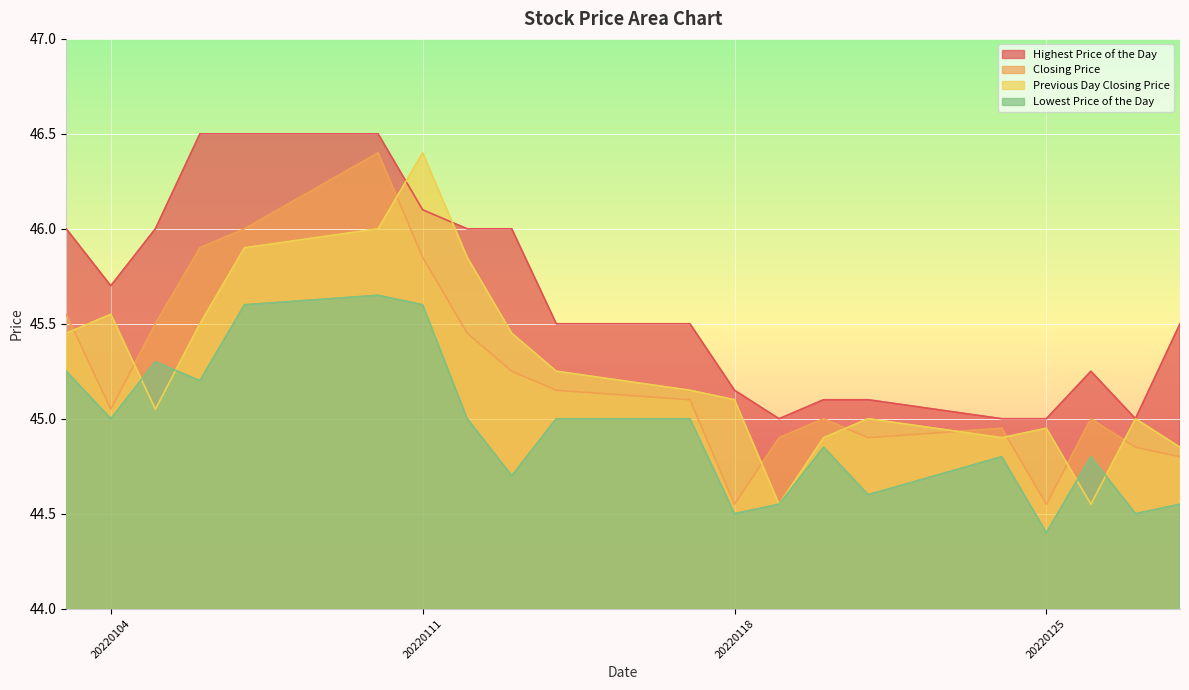

Does the chart display data point markers on the line(s)?

No